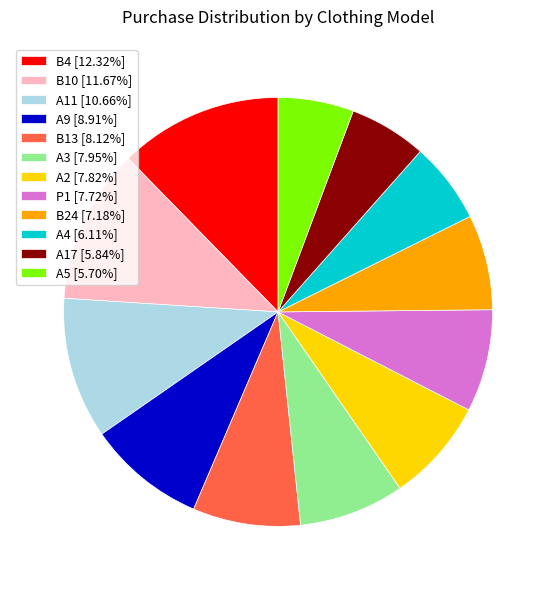

Does B10 [11.67%] represent more than half of the total?

No